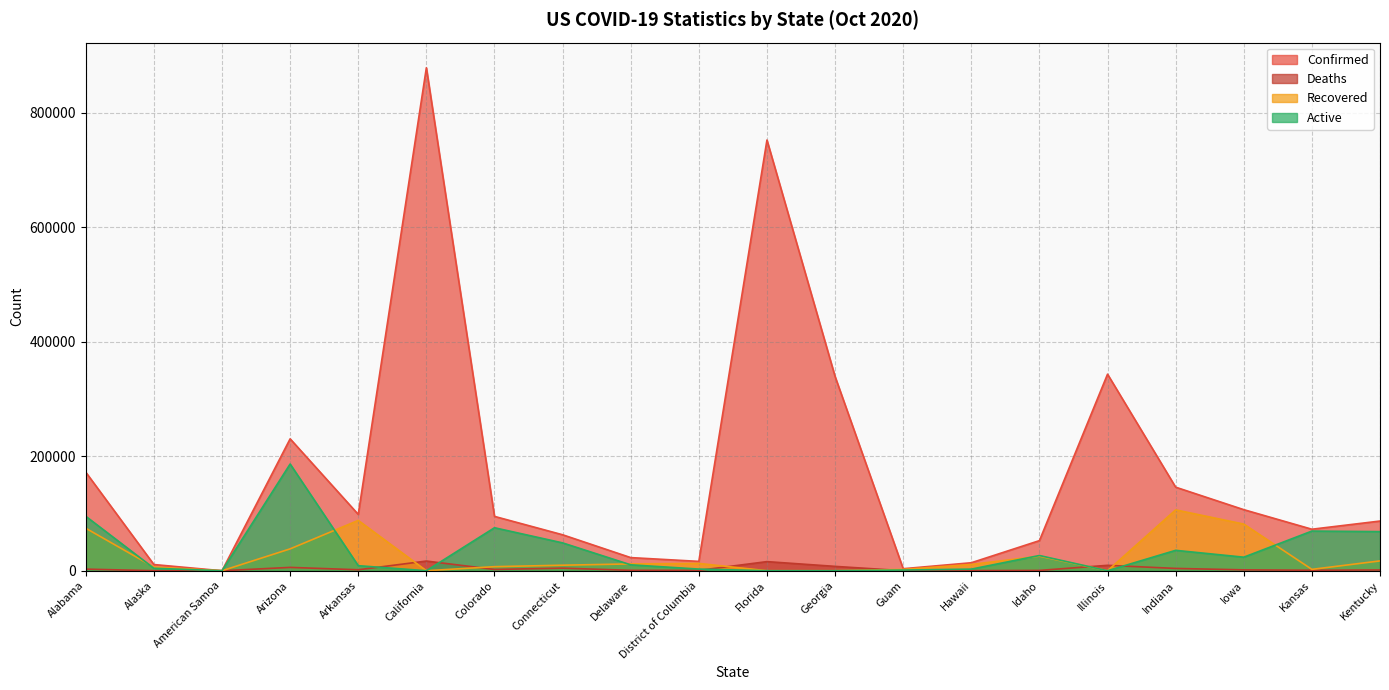

Is it true that Deaths equals 861 at Kansas?

True